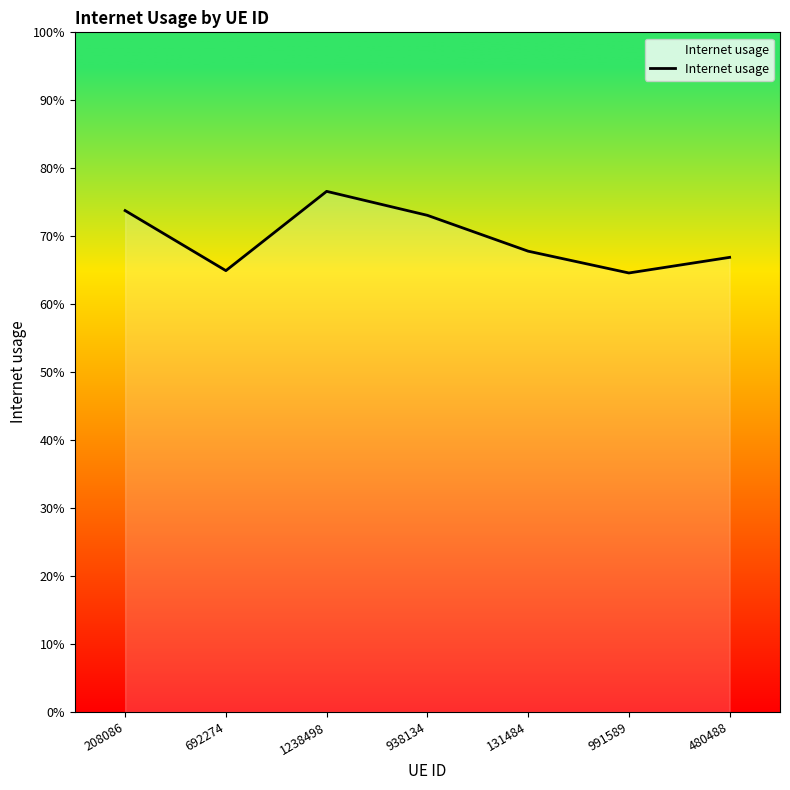

Between 692274 and 208086, which is larger?

208086